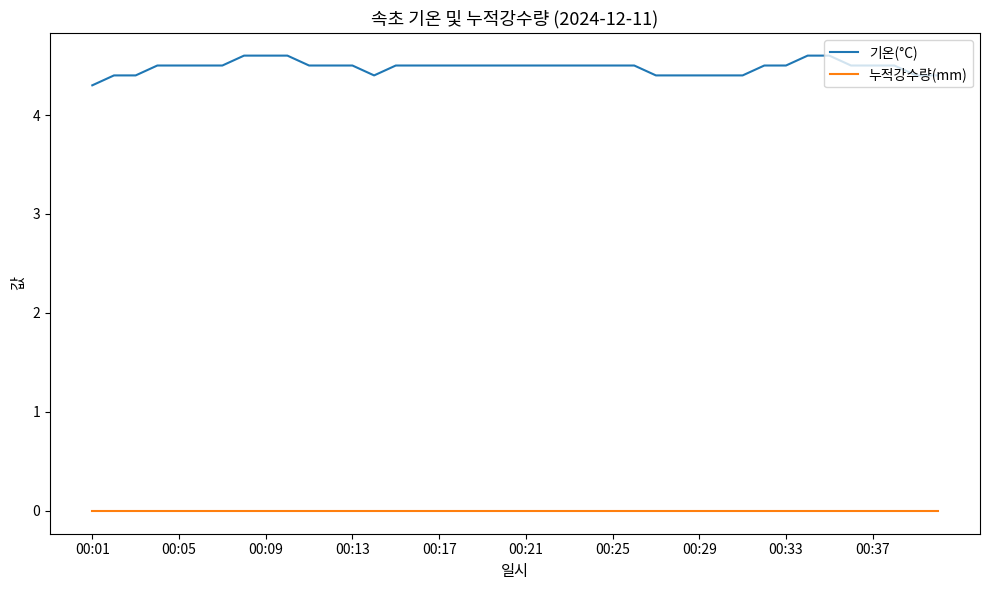

What is the maximum value shown in the chart?

4.6